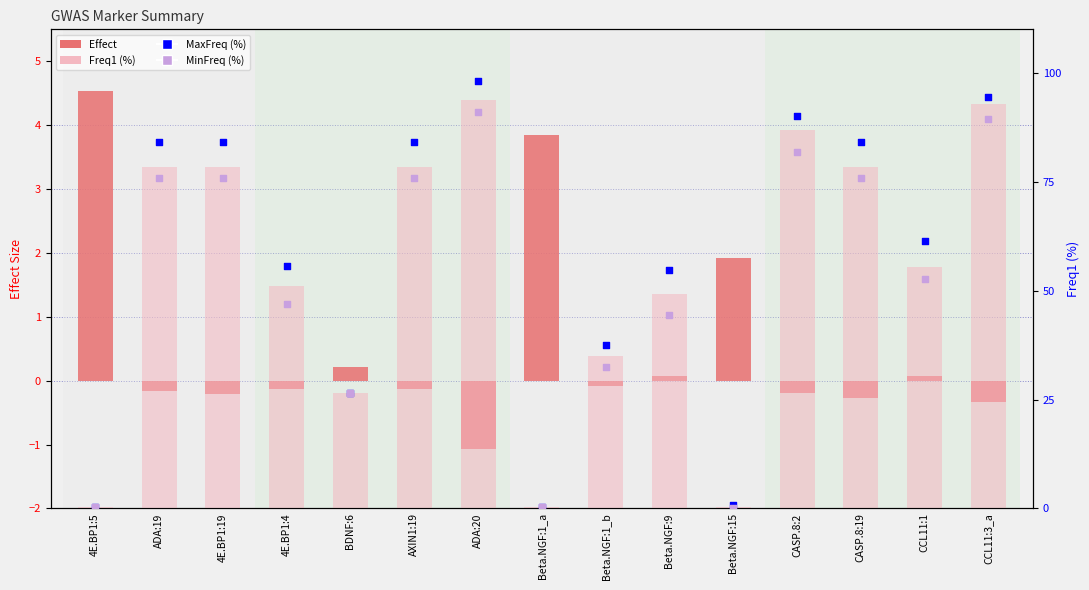

What is the total value across all series at Beta.NGF:1_a?

4.8